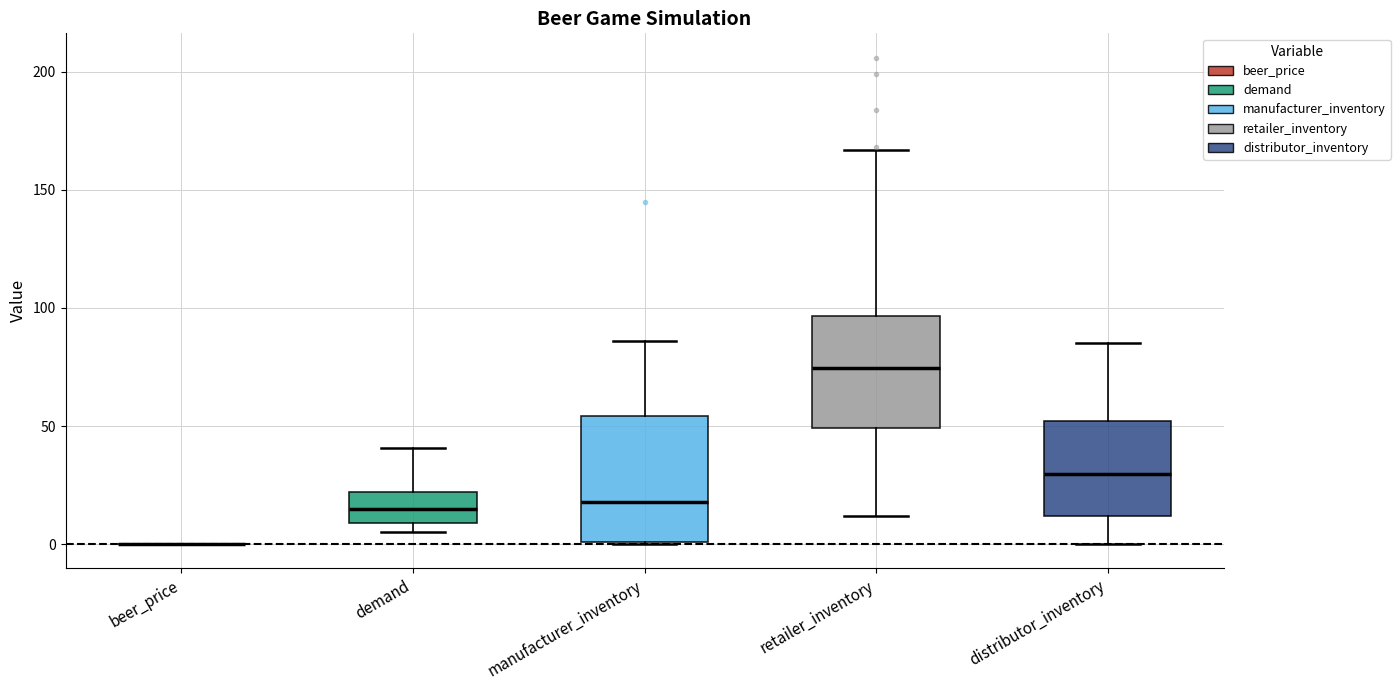

Reading left to right, transcribe this box plot: for each box, give where its median line is, the range the box spans, and where its two whiskers end, as read against the y-axis. The values are not printed on the chart, so give them approximately, as read against the axis.

beer_price: box collapsed to a line at 0, whiskers 0 to 0
demand: median 15, box 10 to 20, whiskers 5 to 40
manufacturer_inventory: median 20, box 0 to 55, whiskers 0 to 85
retailer_inventory: median 75, box 50 to 95, whiskers 10 to 165
distributor_inventory: median 30, box 10 to 50, whiskers 0 to 85